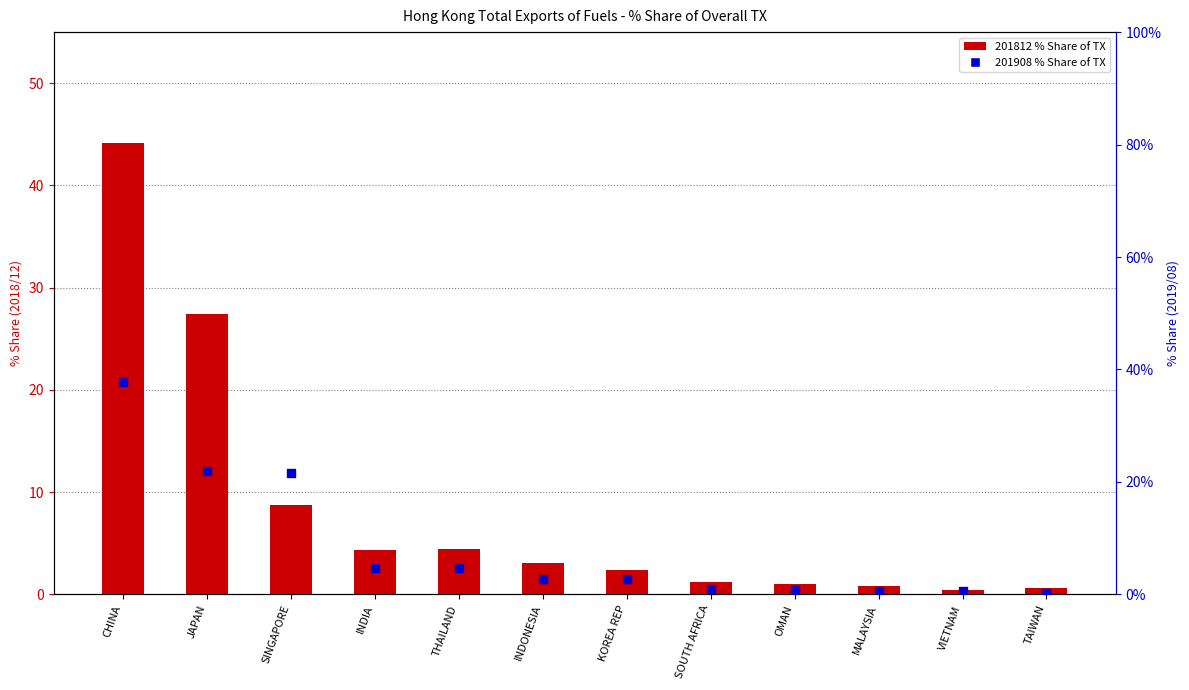

What are all the series names shown in the legend?

201812 % Share, 201908 % Share